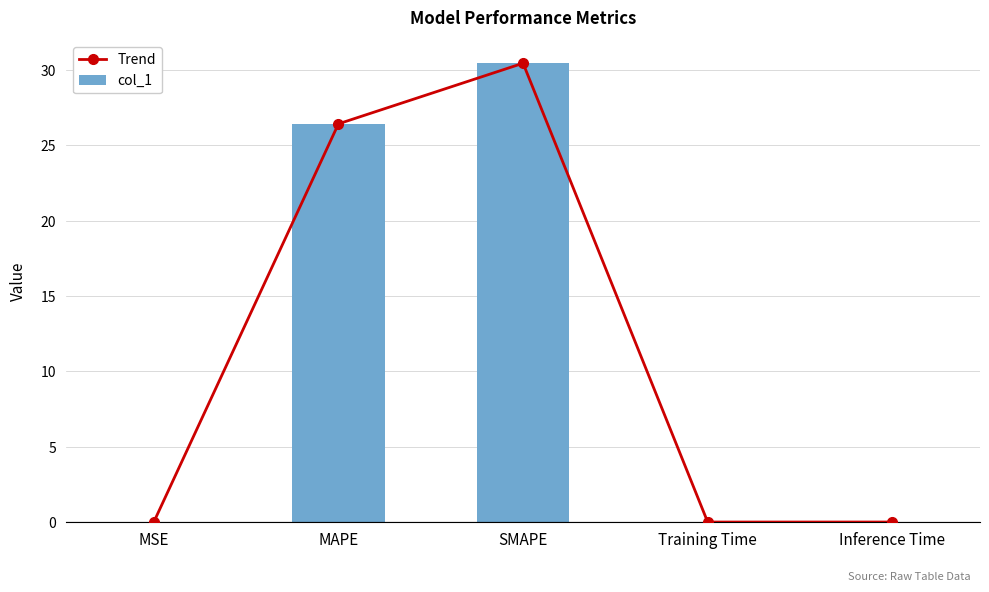

List the labels in order of Trend value, smallest first.

Training Time, MSE, Inference Time, MAPE, SMAPE